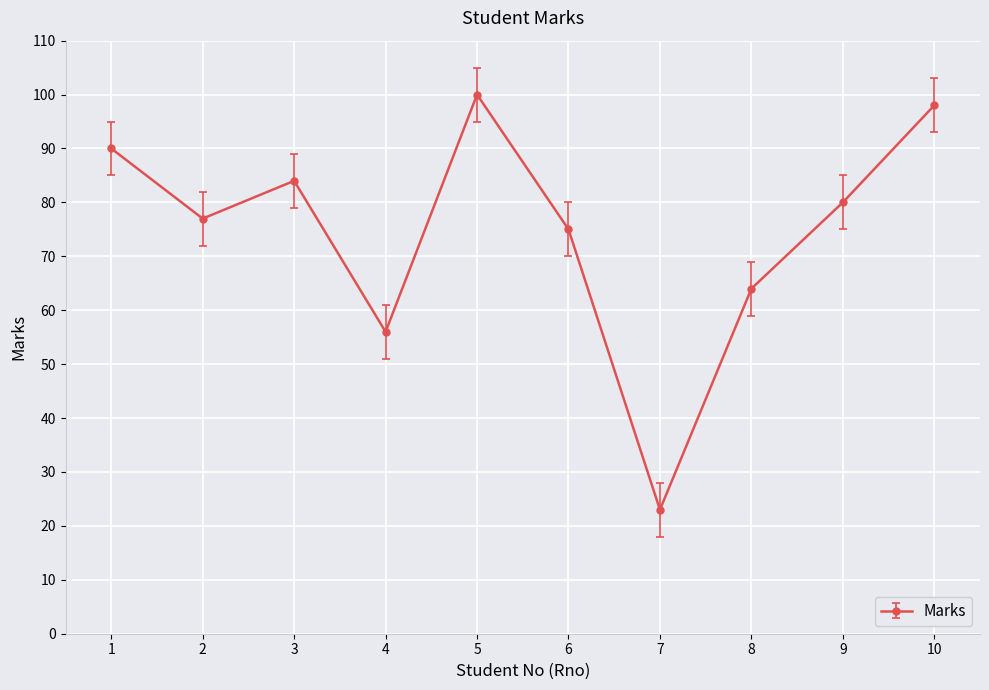

At which category does the data reach its first local valley?

2